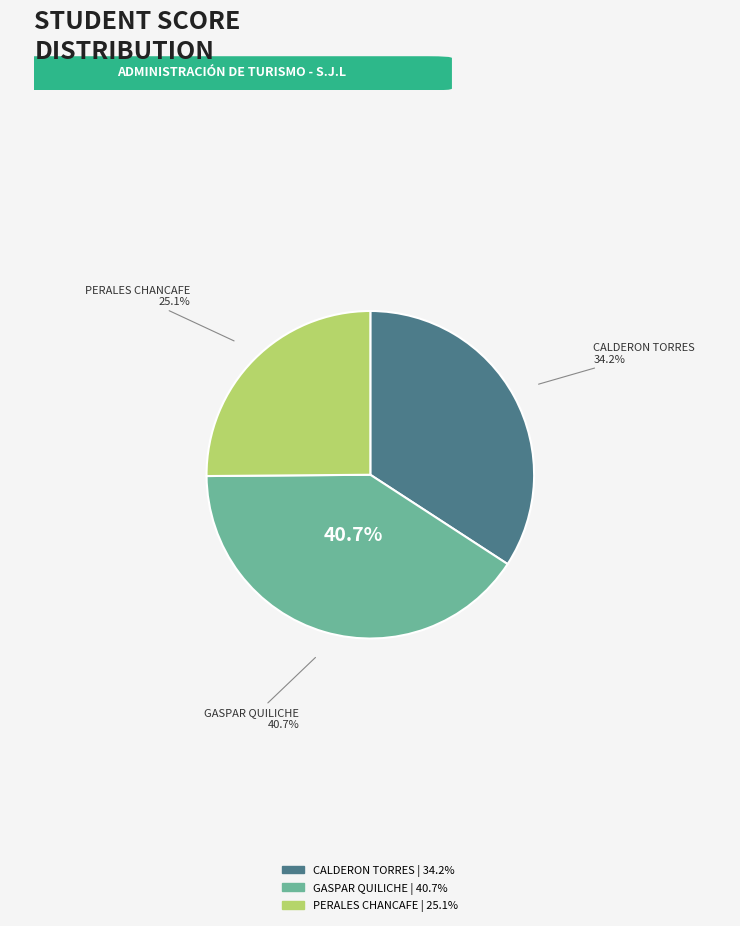

To the nearest percent, what portion does CALDERON TORRES, BRAYAN ORLANDO represent?

34%